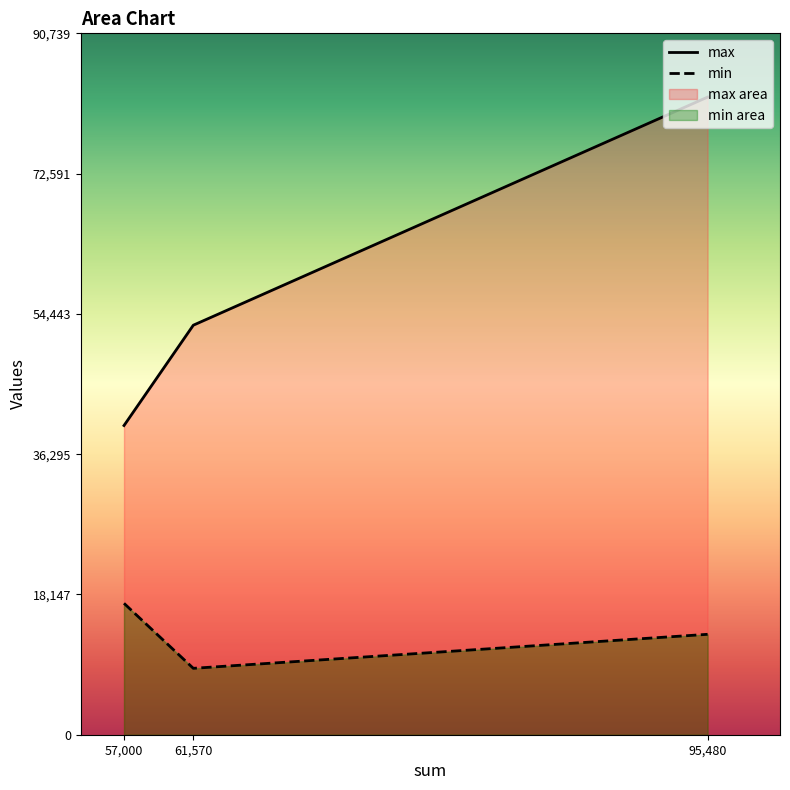

What is the sum of the min values at 57,000 and 61,570?

25590